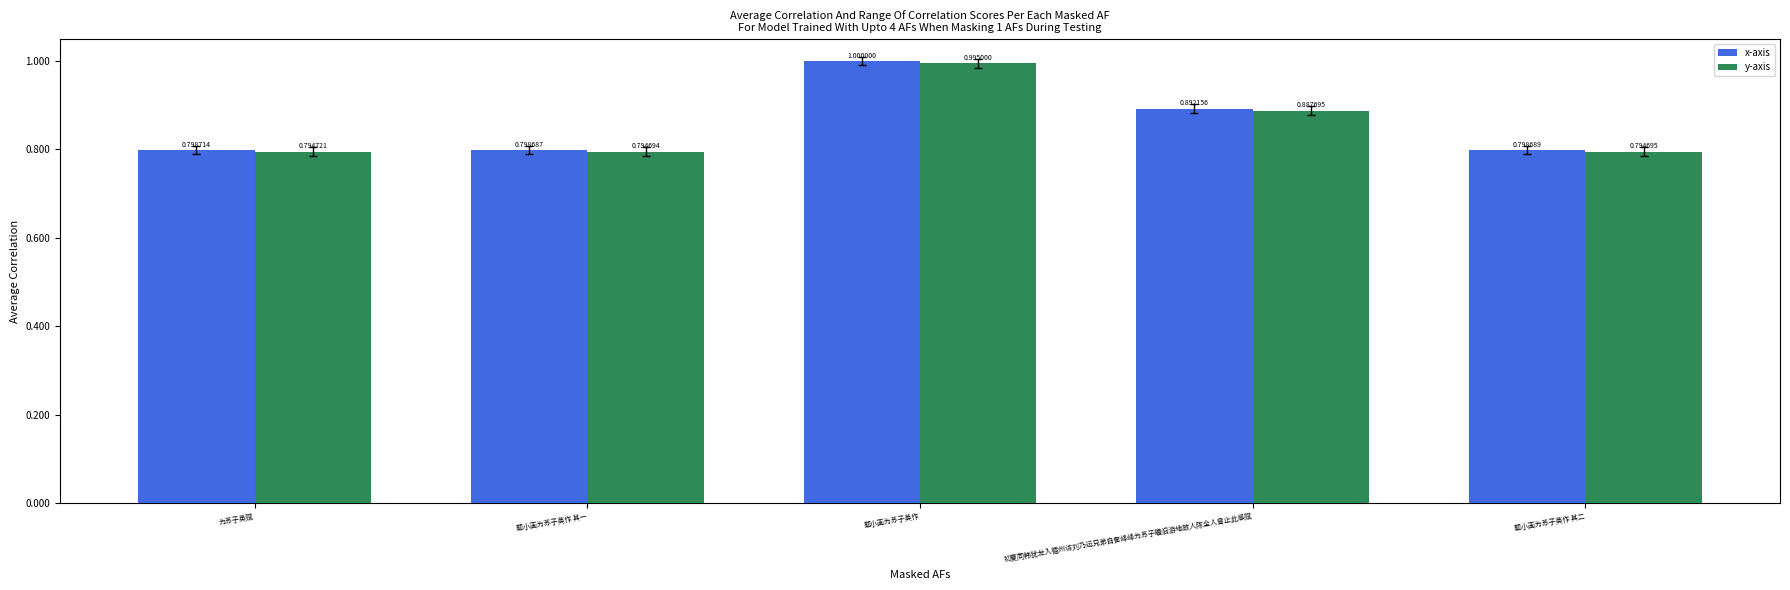

At which label does y-axis reach its minimum?

题小画为苏子英作 其一